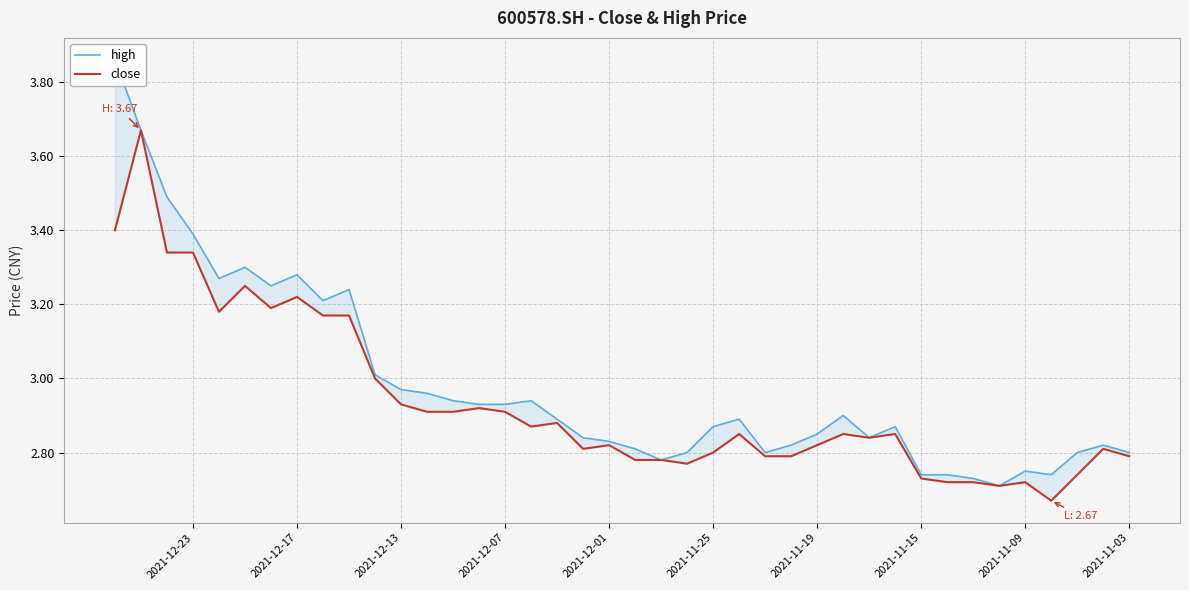

What is the sum of all close values?

117.4